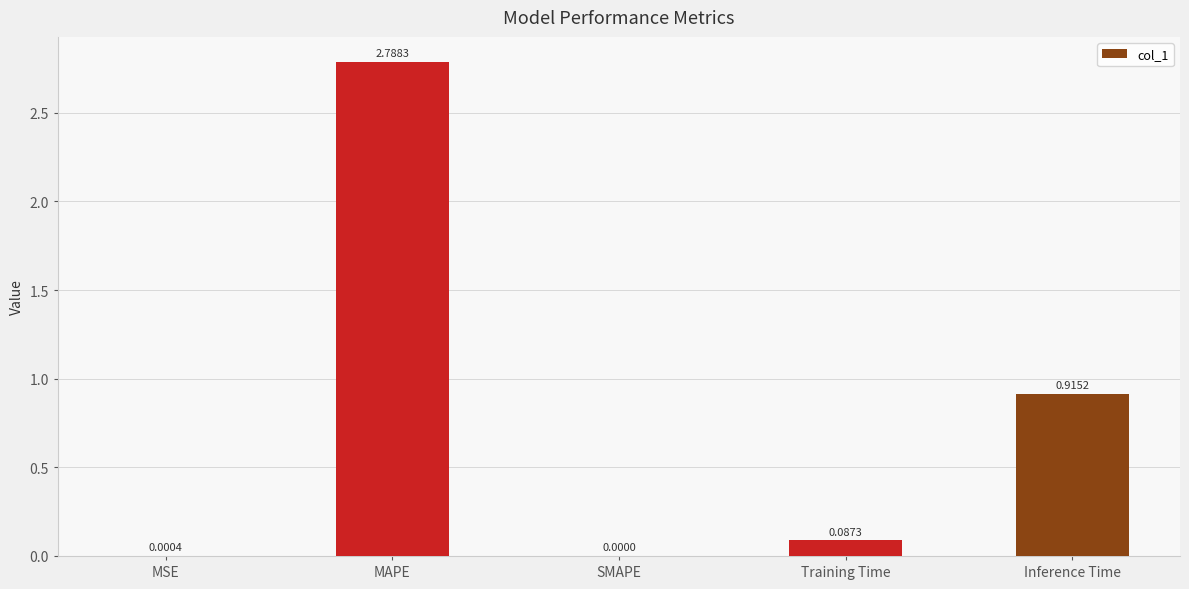

How many positive values are there?

4